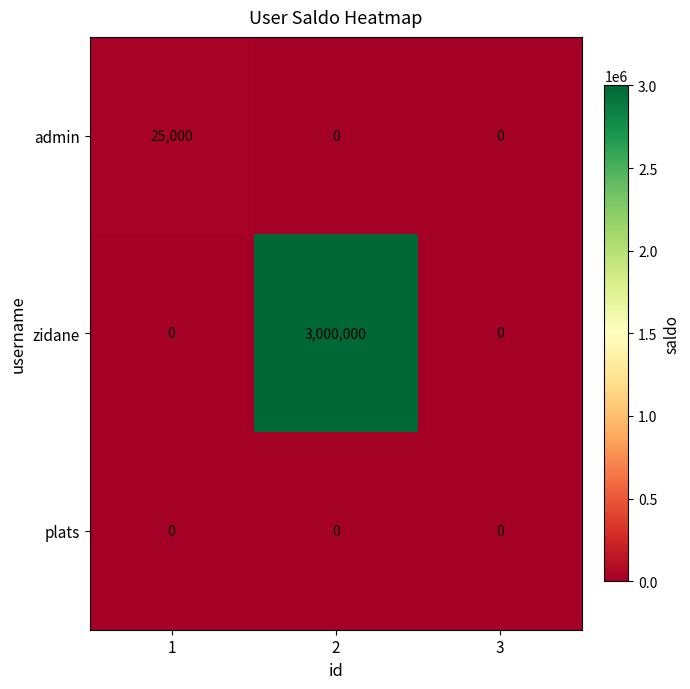

How many zidane values are between 0 and 3000000?

3